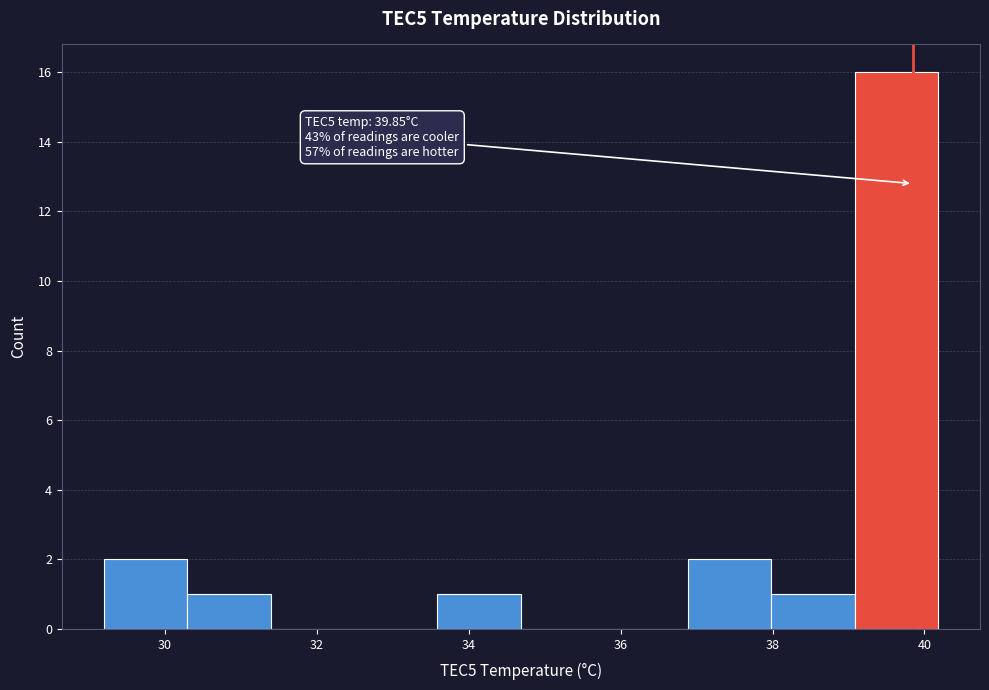

Over which range of the x-axis is the bar tallest?

39.0 to 40.2